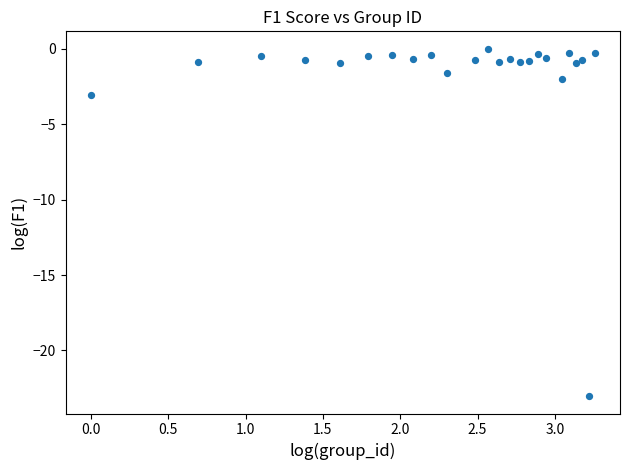

What Y value in the scatter plot is closest to -11?

-3.0